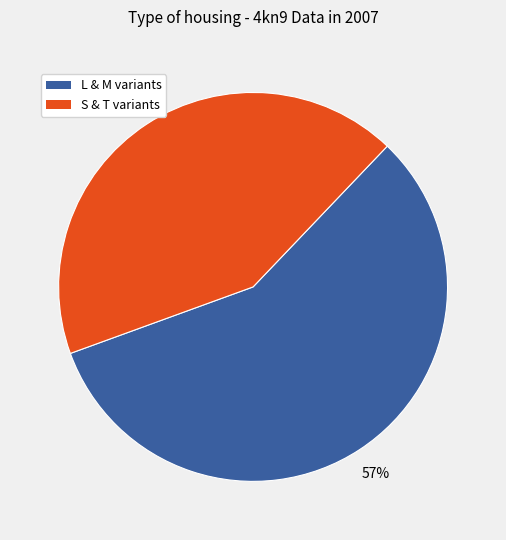

To the nearest percent, what is the average slice percentage?

50%